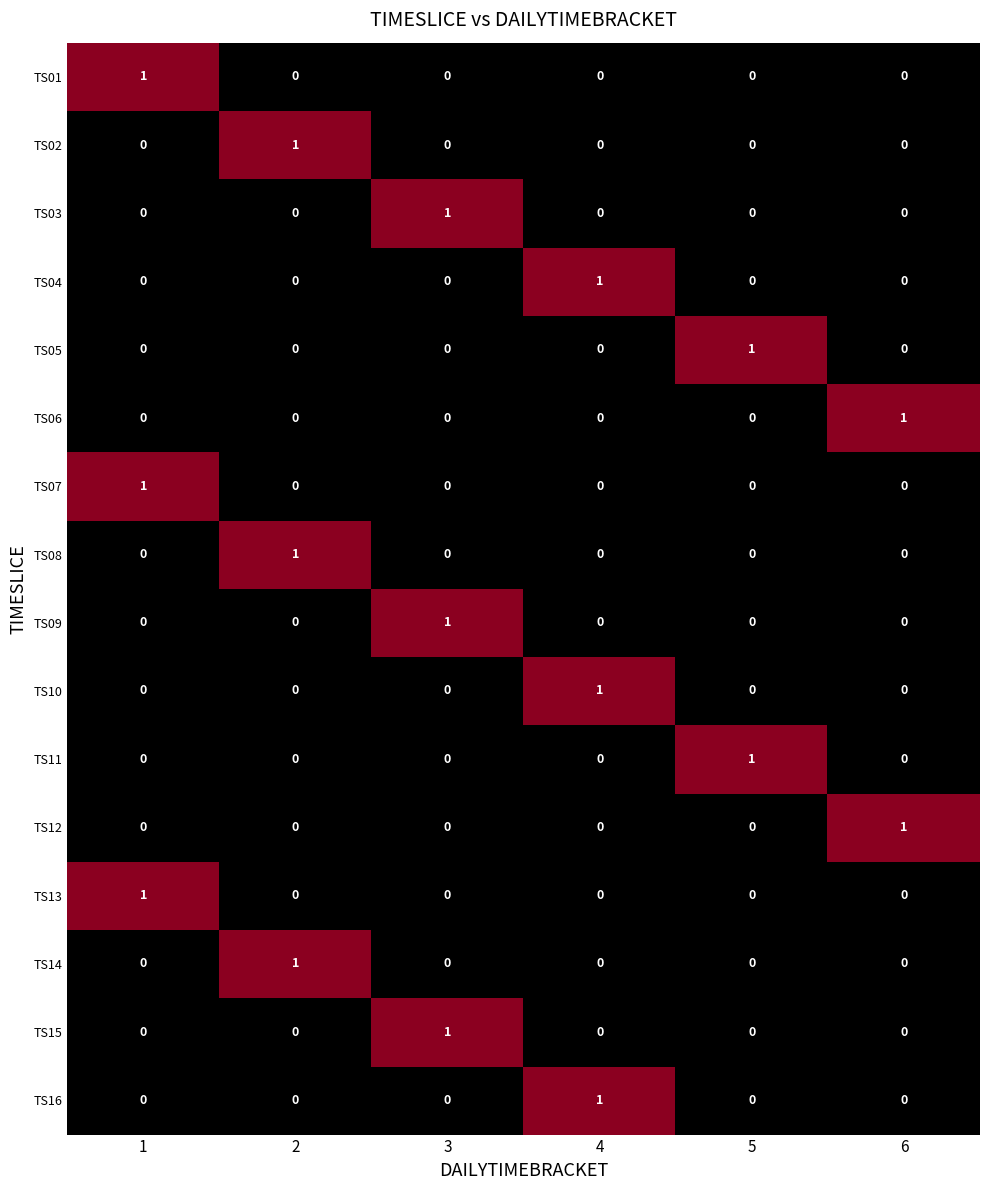

How many TS06 values are between 0 and 1?

6